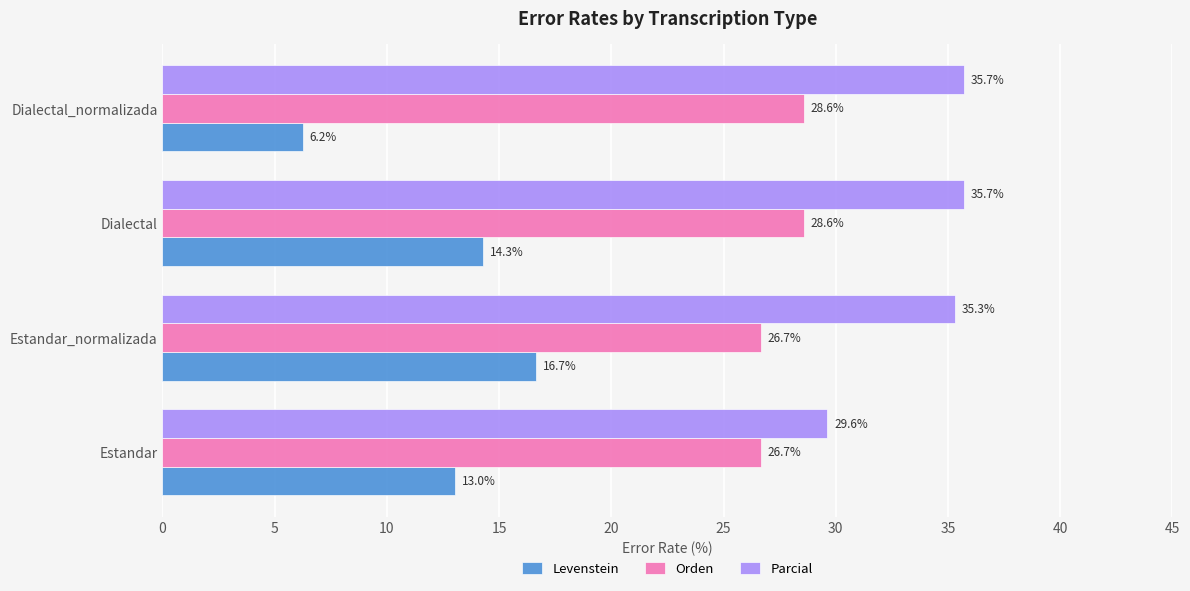

What is the difference between the second highest and minimum values in the Orden series?

1.9